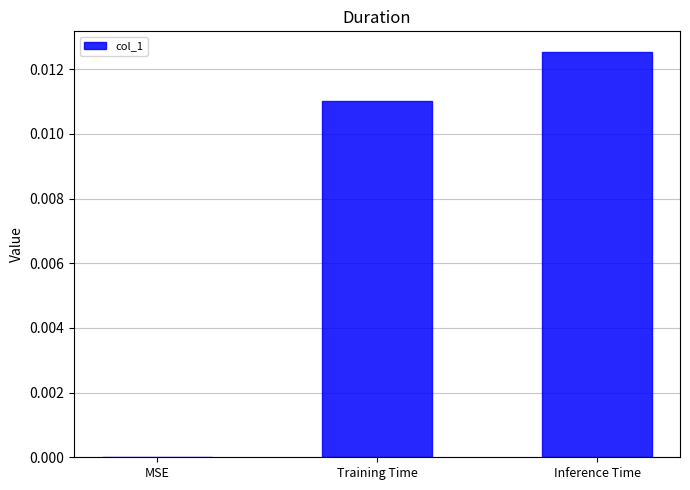

Which has a higher value, MSE or Inference Time?

Inference Time